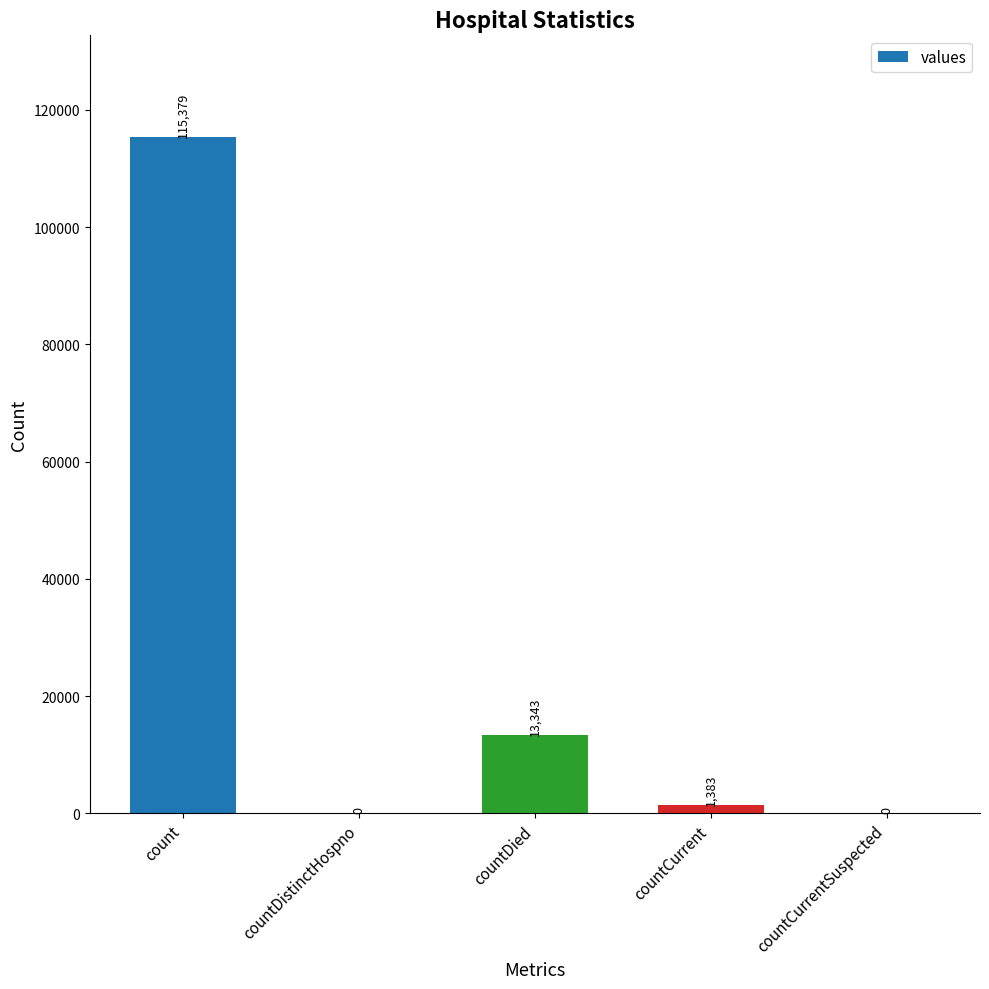

What is the sum of all values?

130105